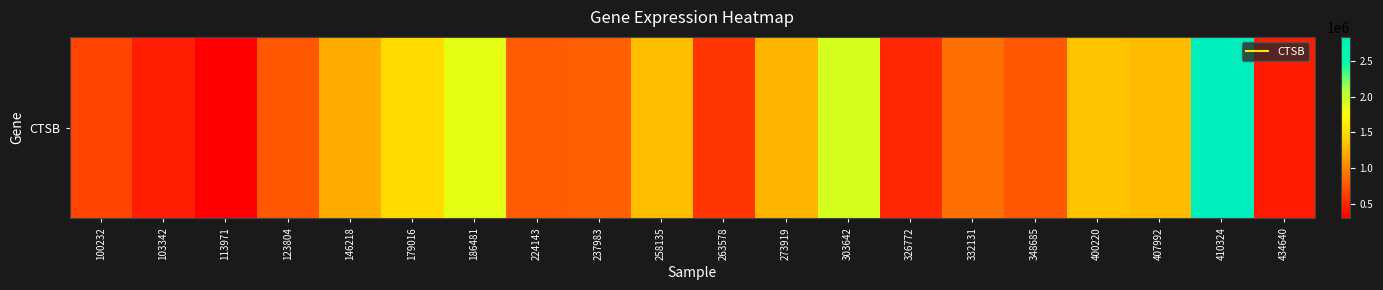

The value at 100232 is 659112. True or false?

True